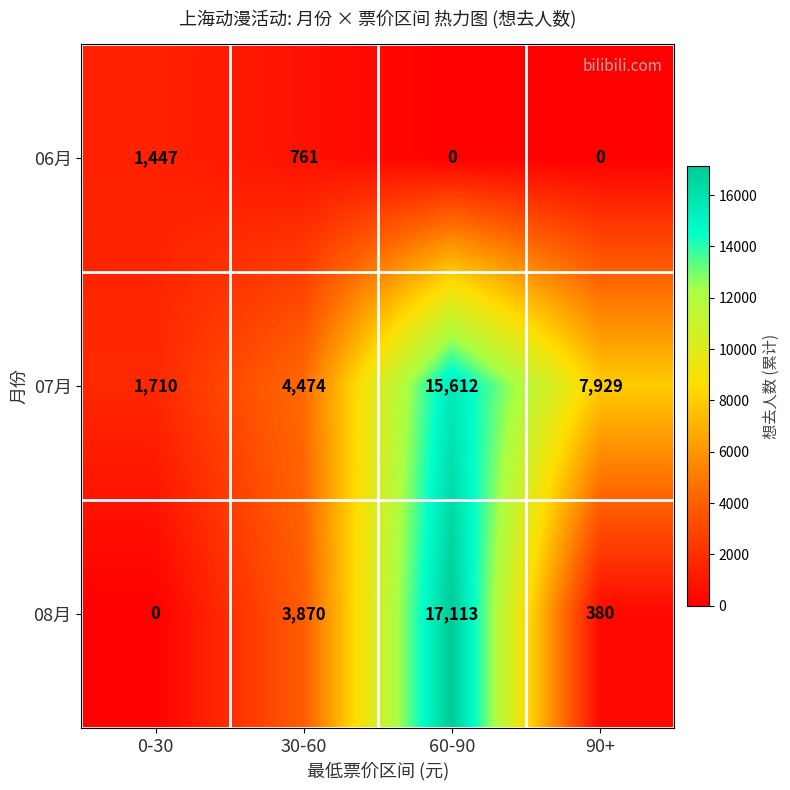

At which label is 07月 closest to 8661?

90+